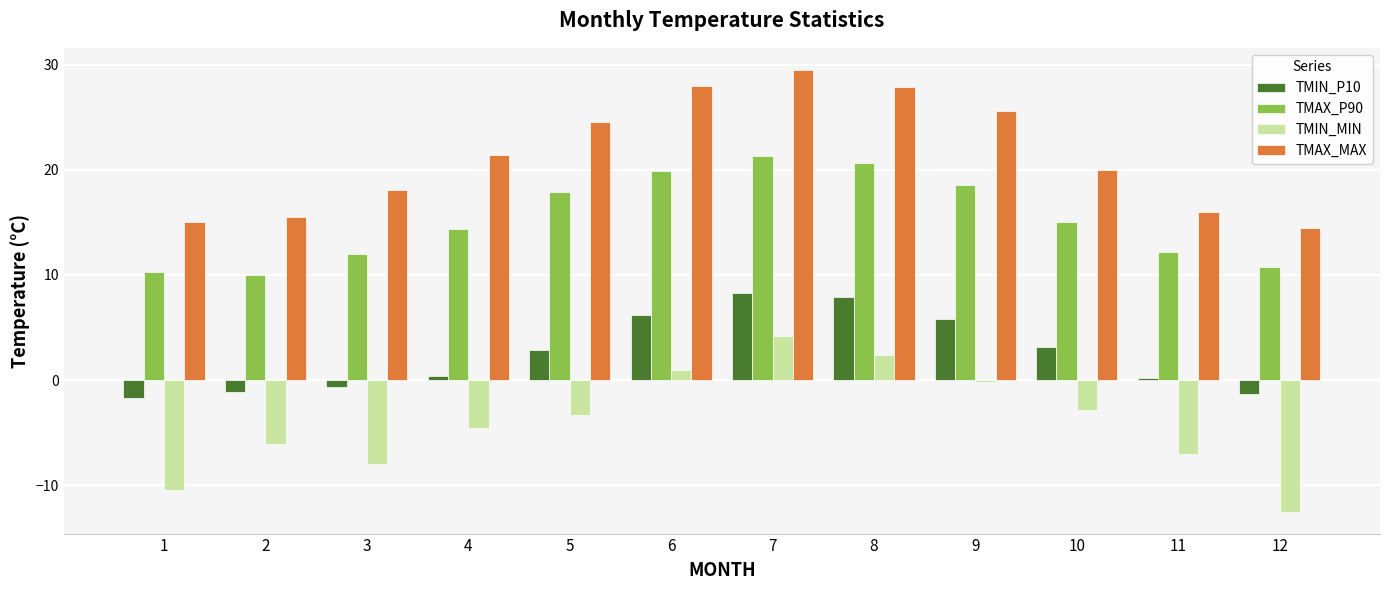

List the series in order of their overall mean, highest first.

TMAX_MAX, TMAX_P90, TMIN_P10, TMIN_MIN